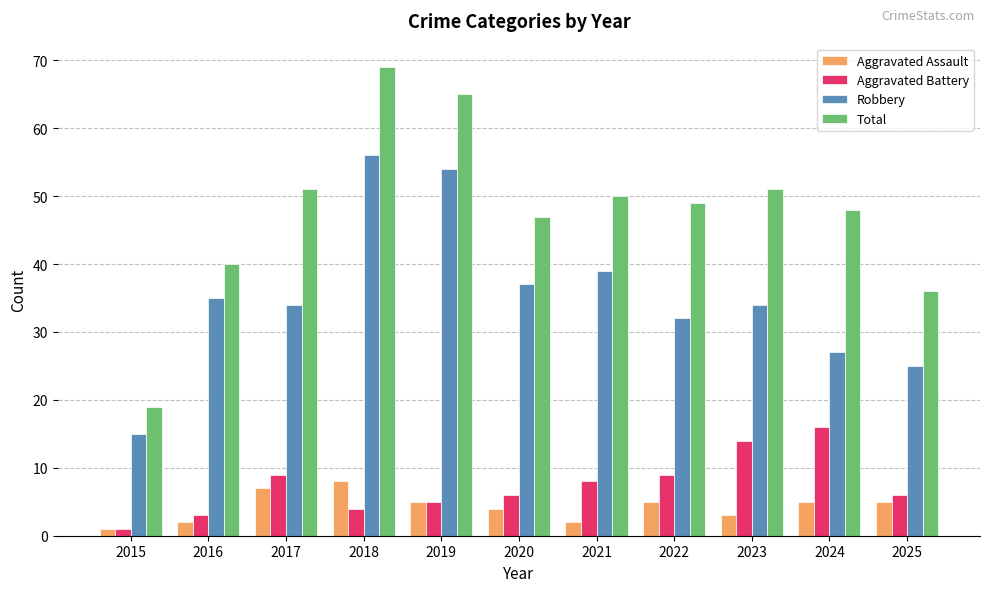

What is the value of the Aggravated Battery bar at the 10th from the left?

16